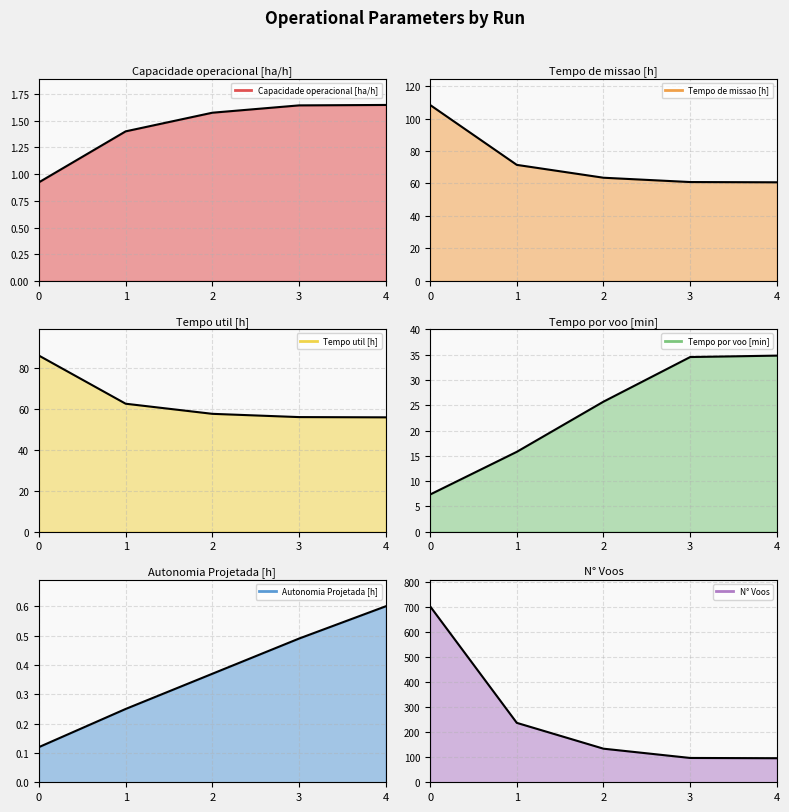

What is the approximate value of Capacidade operacional [ha/h] at 3?

1.6